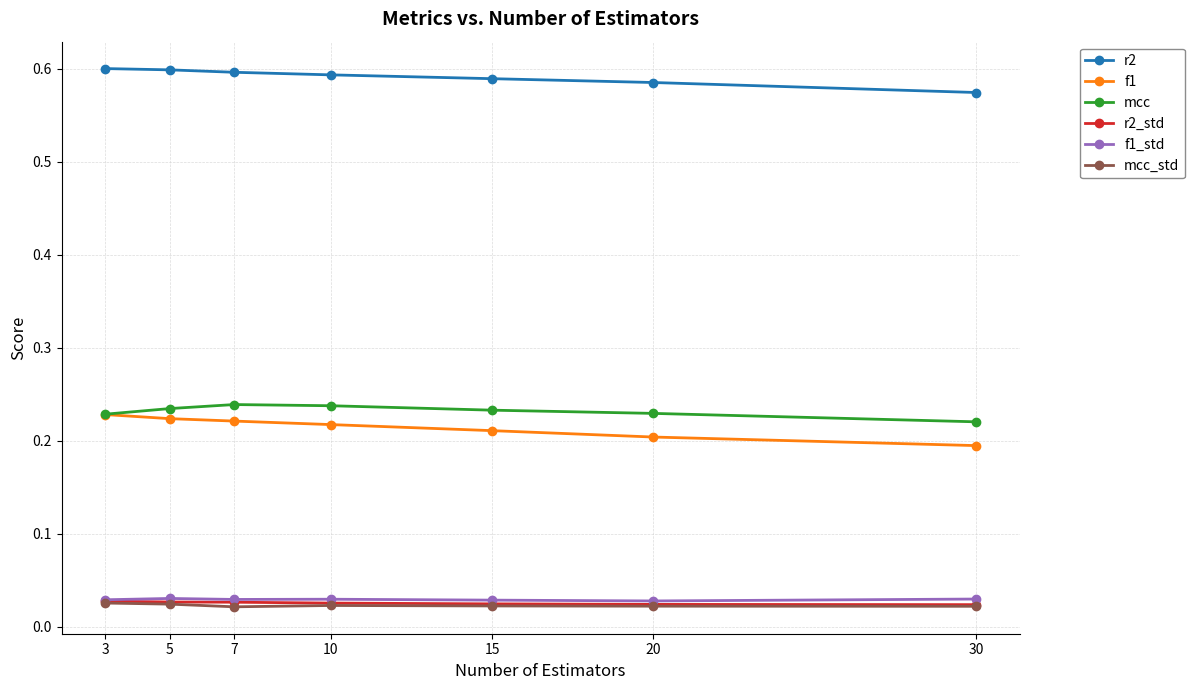

Which series has the largest total across all categories?

r2